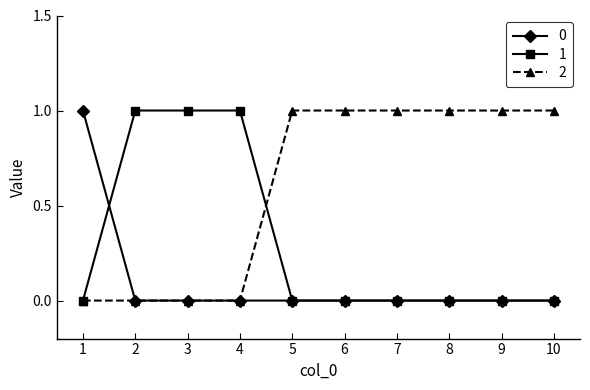

True or false: 2 and 1 cross at least once.

True